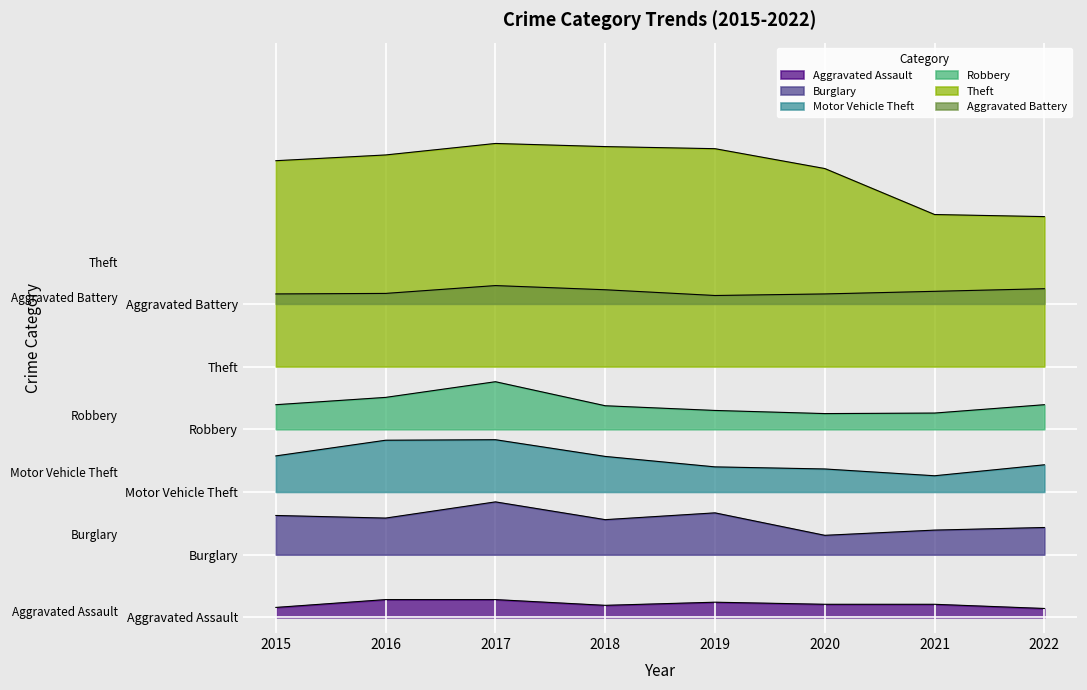

Which label corresponds to the largest value in the chart?

2017